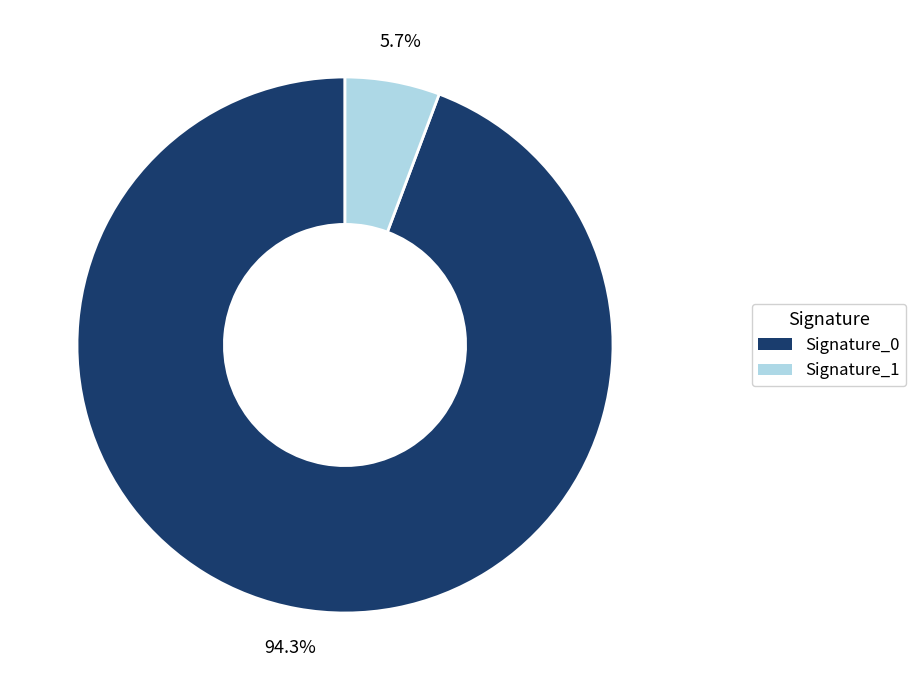

Is there a majority slice in this chart?

Yes